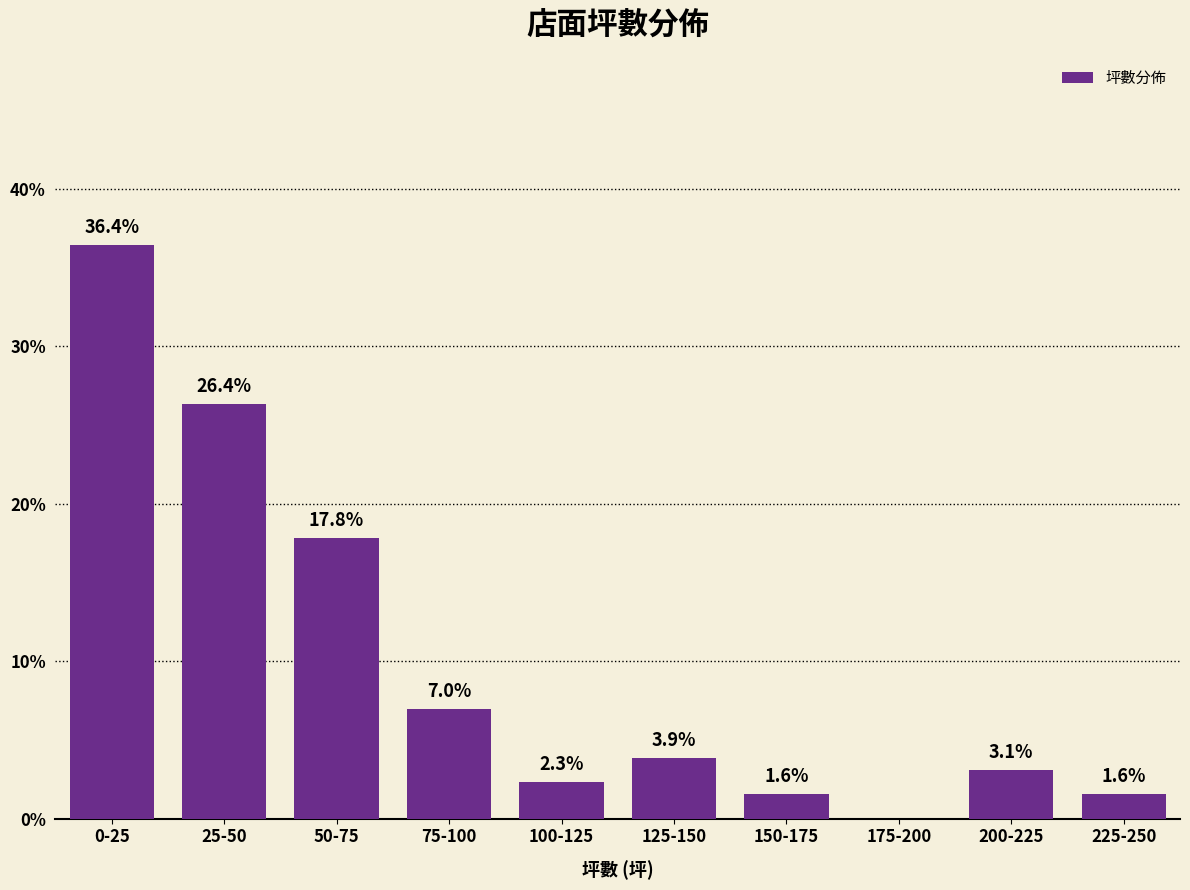

Reading left to right, what are all the values shown in this chart?

0-25=36.4	25-50=26.4	50-75=17.8	75-100=7.0	100-125=2.3	125-150=3.9	150-175=1.6	175-200=0.0	200-225=3.1	225-250=1.6